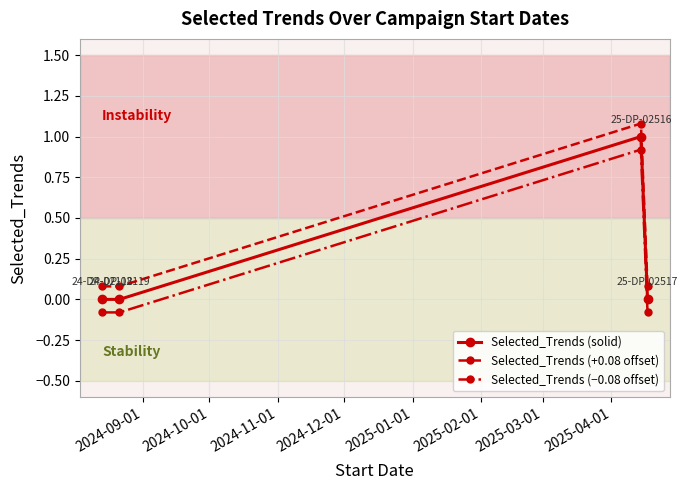

Reading right to left, what are all the values shown in this chart?

Selected_Trends (solid): 0.0	1.0	0.0	0.0
Selected_Trends (+0.08 offset): 0.1	1.1	0.1	0.1
Selected_Trends (−0.08 offset): -0.1	0.9	-0.1	-0.1